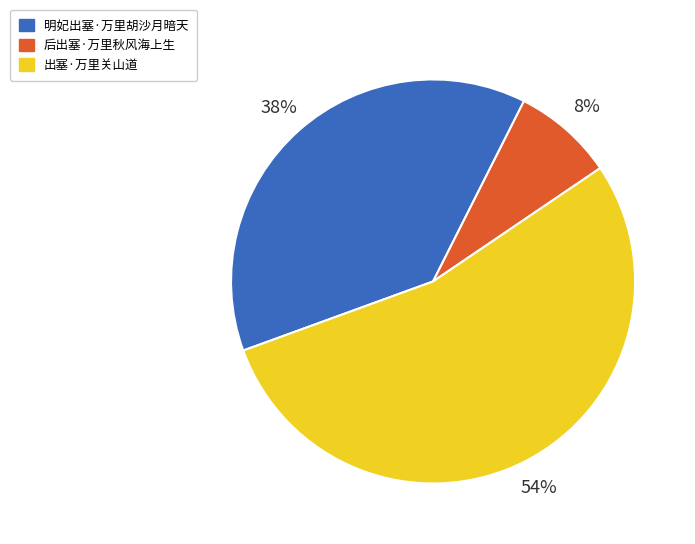

Combined, do 后出塞·万里秋风海上生 and 明妃出塞·万里胡沙月暗天 account for over 50%?

No